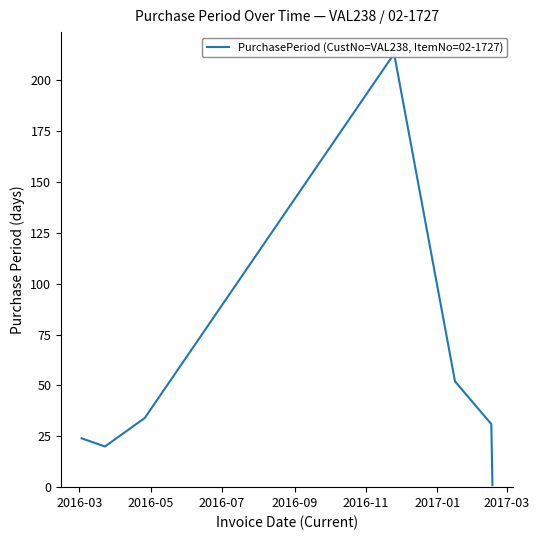

How many points are higher than both their immediate neighbors (excluding endpoints)?

1